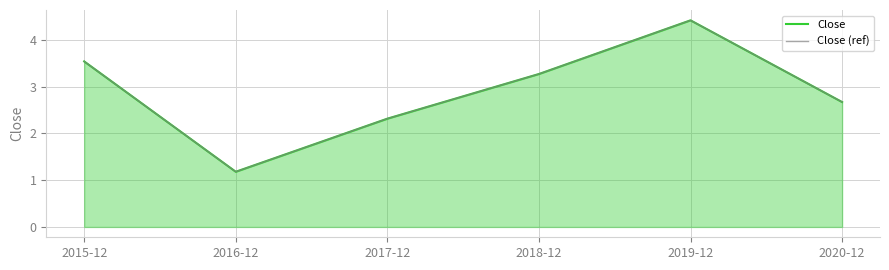

Is the value of Close at 2018-12 greater than the value of Close (ref) at 2017-12?

Yes